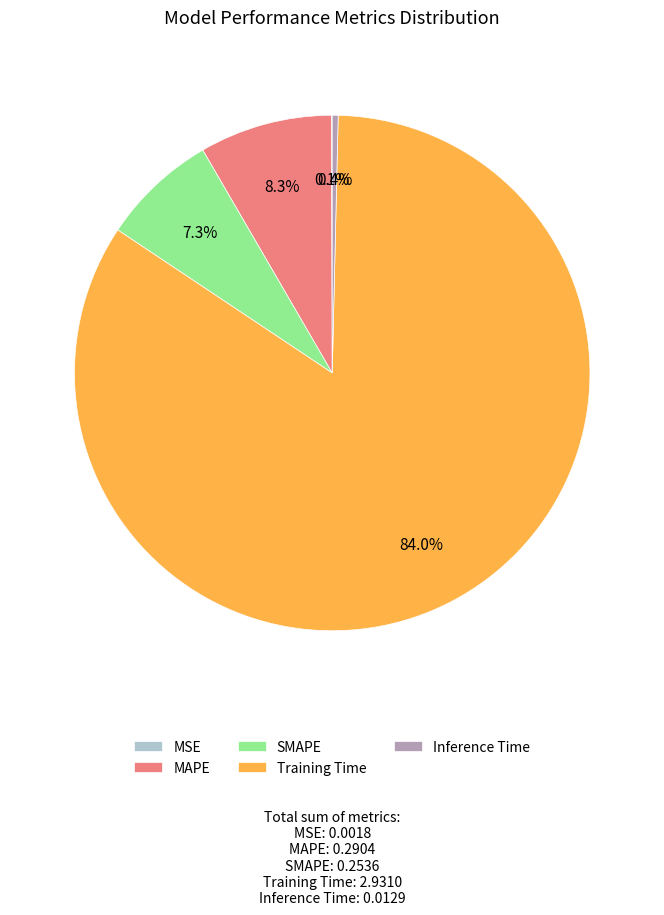

To the nearest percent, what is the difference between the largest and smallest slice percentages?

84%